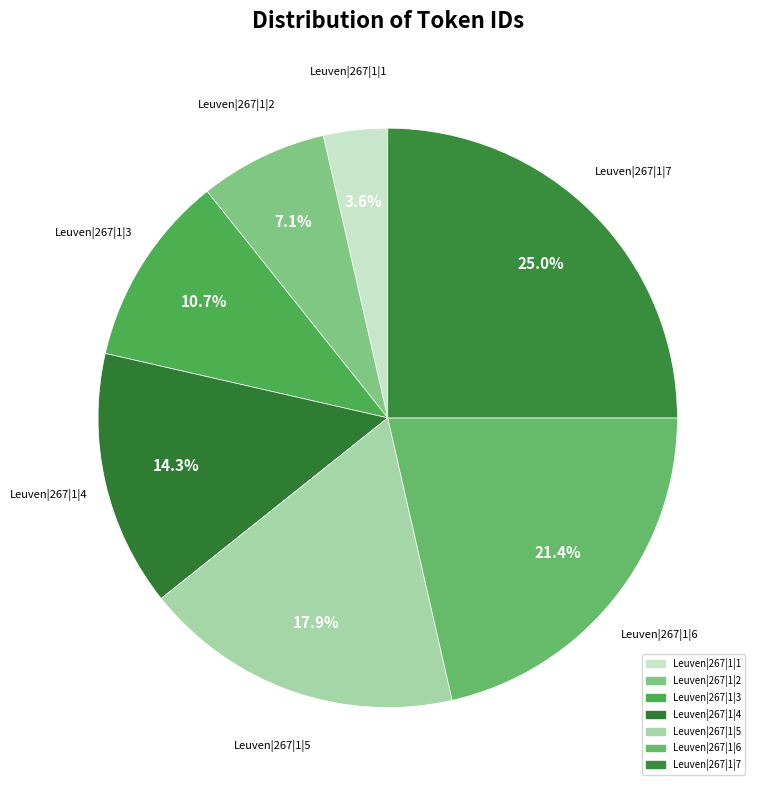

What portion of the pie excludes Leuven|267|1|7?

75.0%